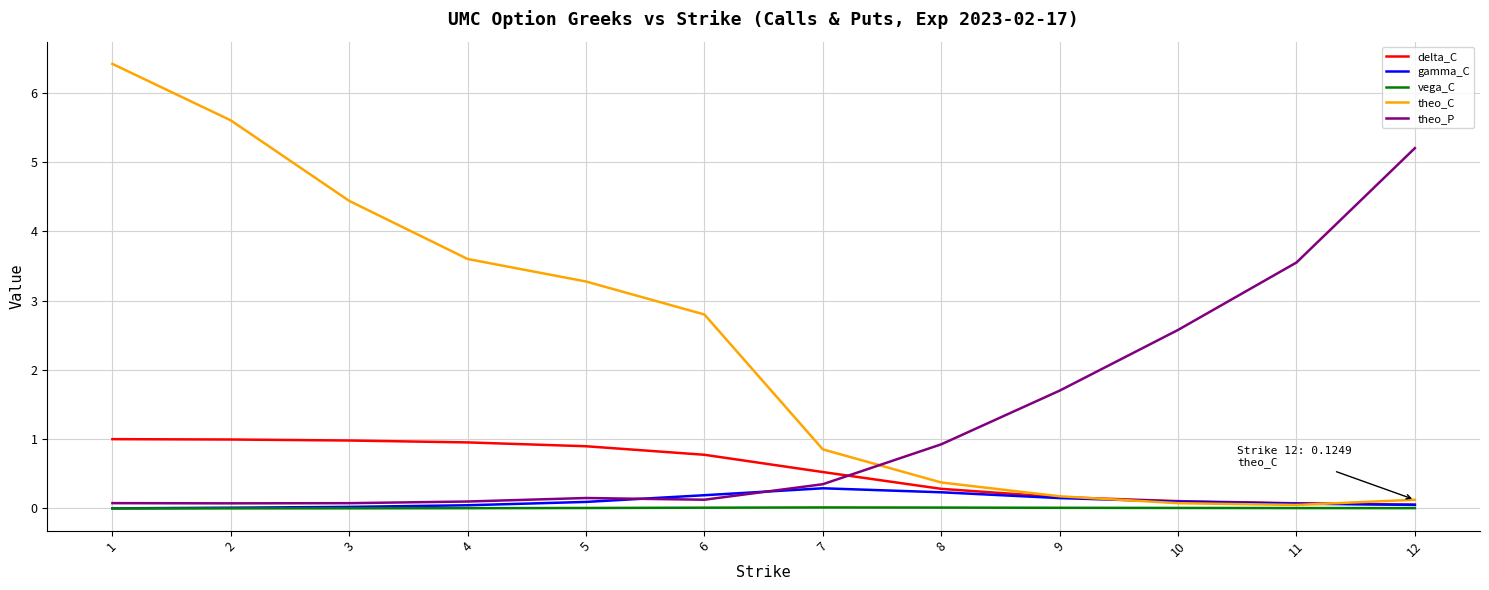

Is it true that delta_C equals 0.5 at 7?

True